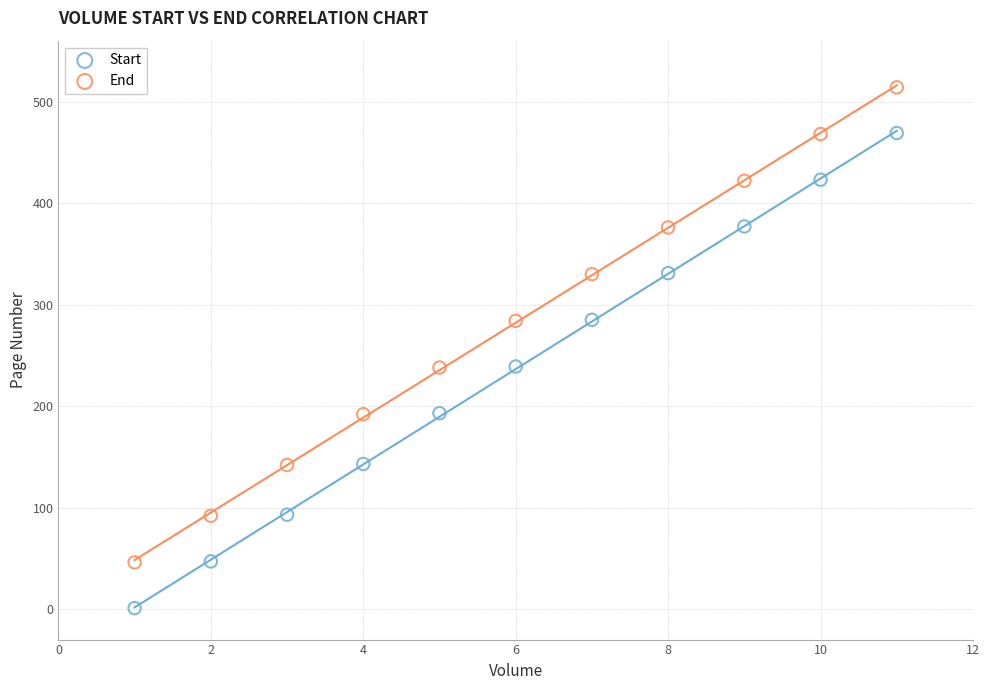

What is the X range (max minus min) for the scatter plot?

10